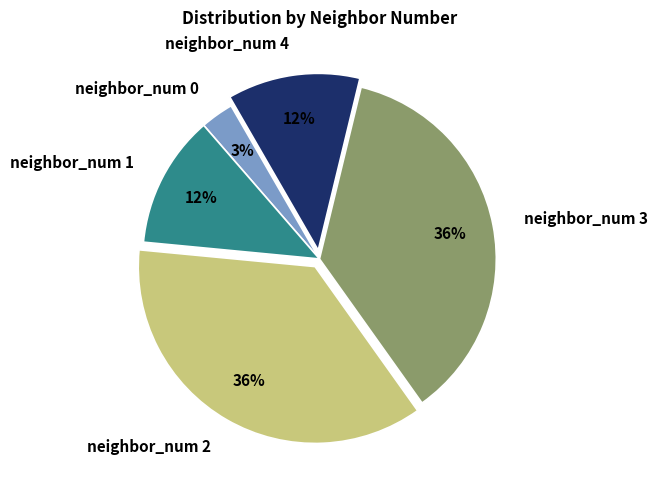

Which category has the smallest portion of the pie?

neighbor_num 0